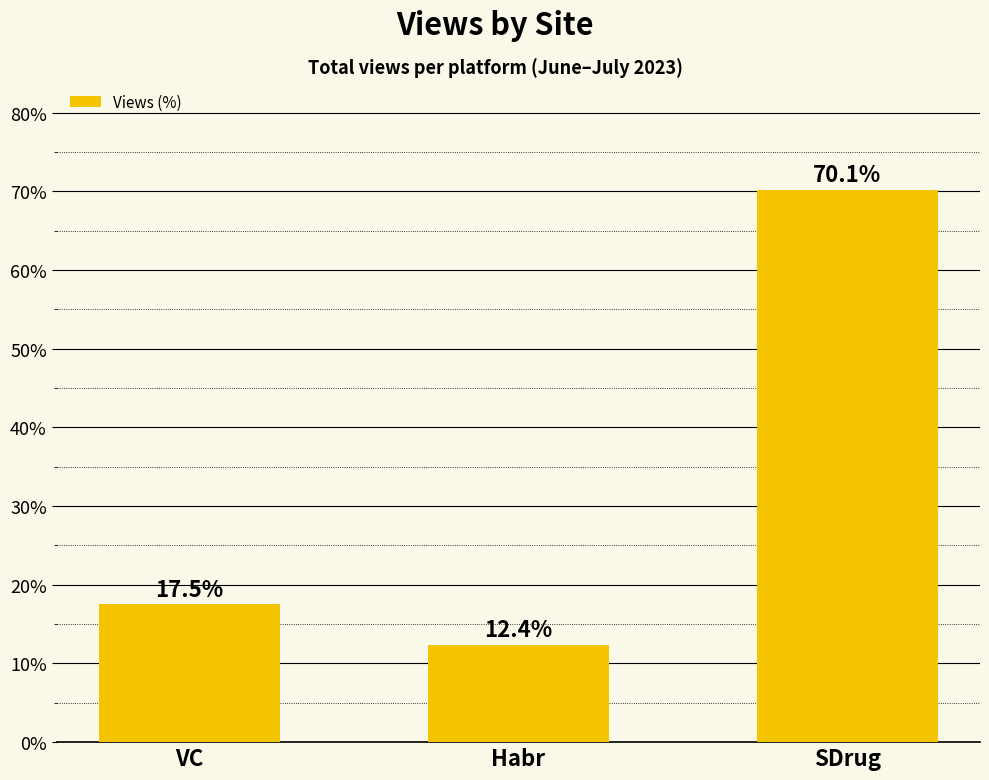

Between VC and SDrug, which is larger?

SDrug